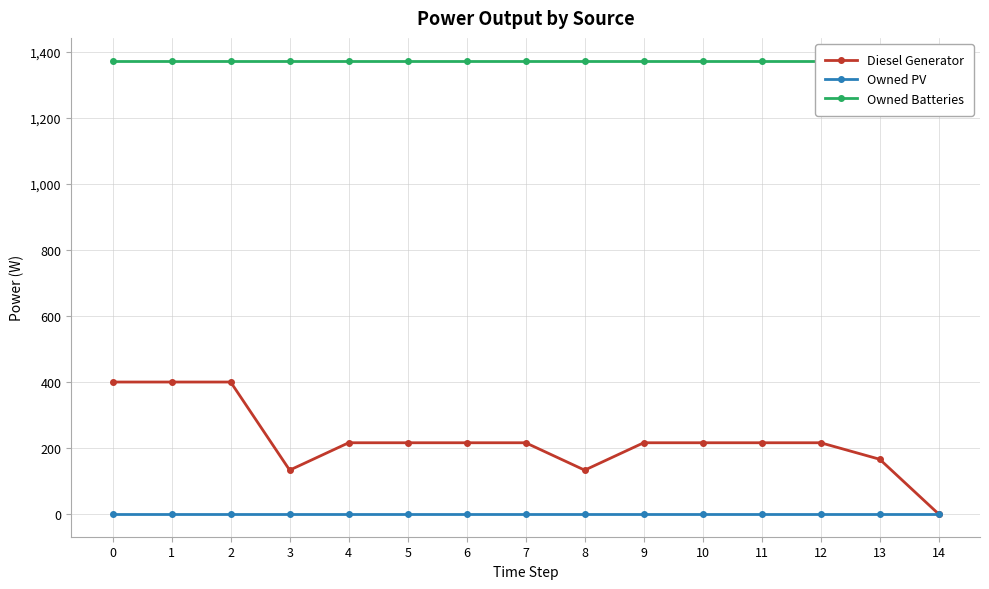

Rank the series by their average value, from highest to lowest.

Owned Batteries, Diesel Generator, Owned PV